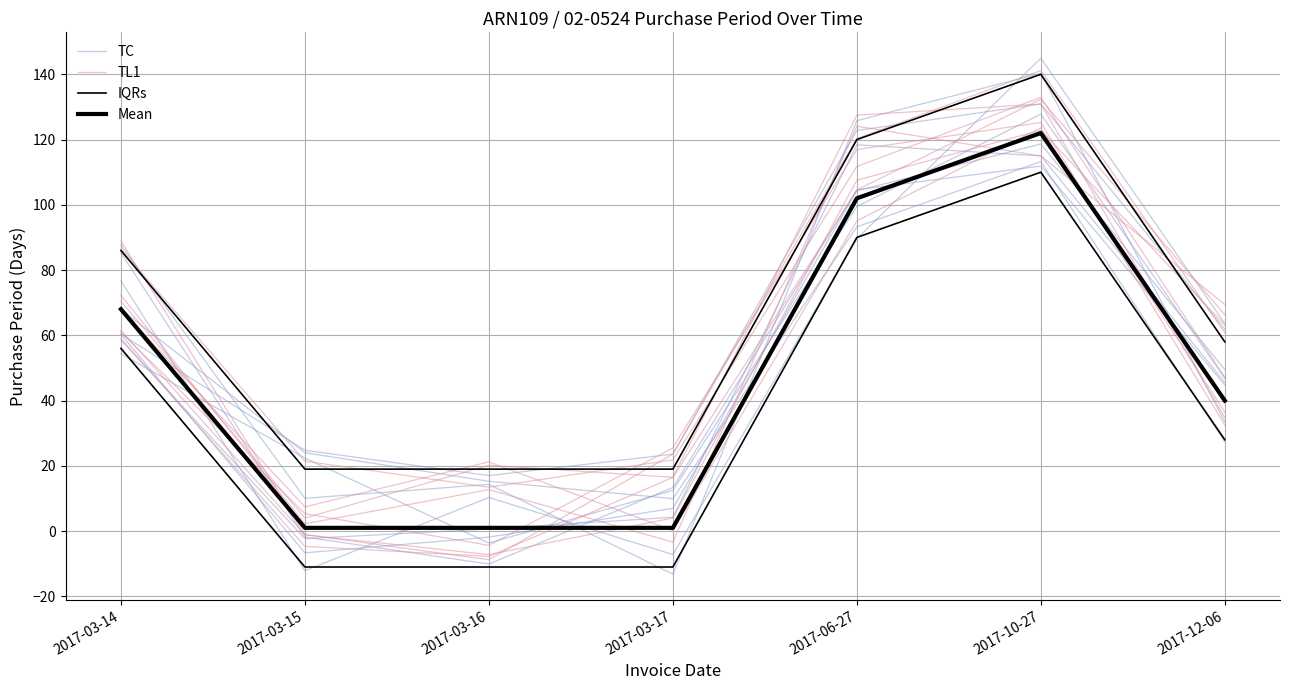

The Mean series shows 0.3 at 2017-03-17. True or false?

False